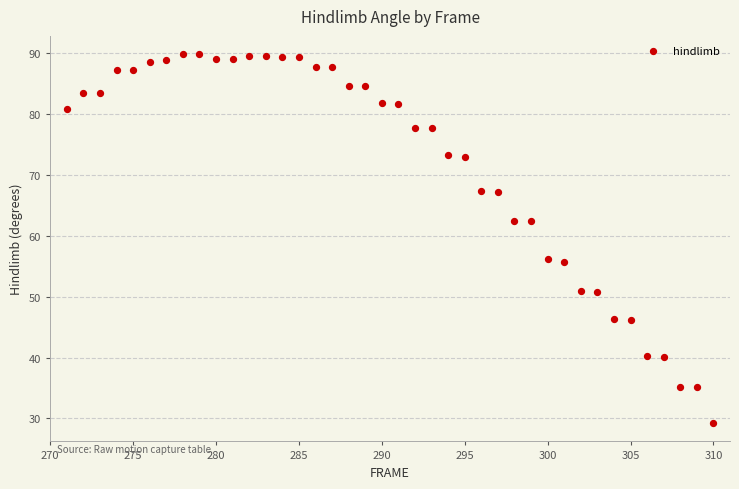

What is the range of X values (max minus min)?

39.0